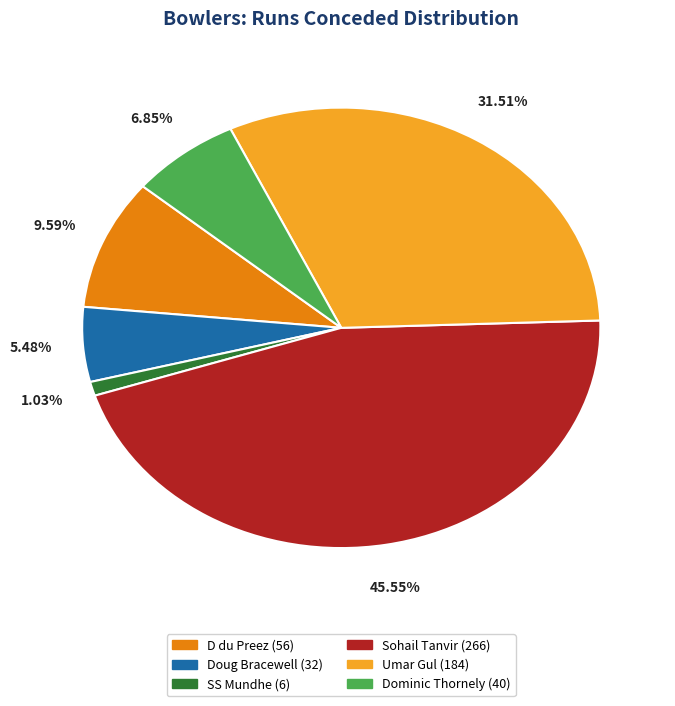

Count the number of slices in the pie.

6